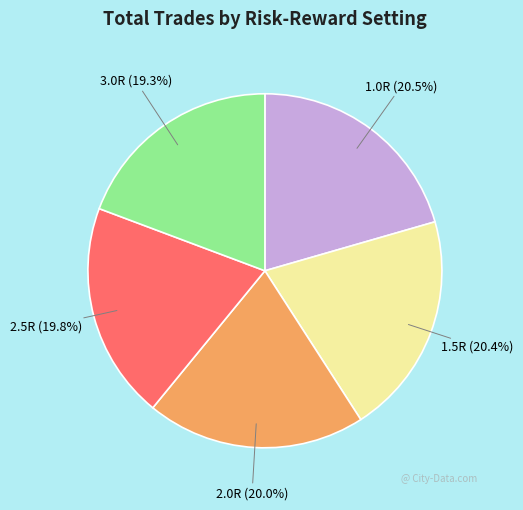

Does any single category account for the majority?

No